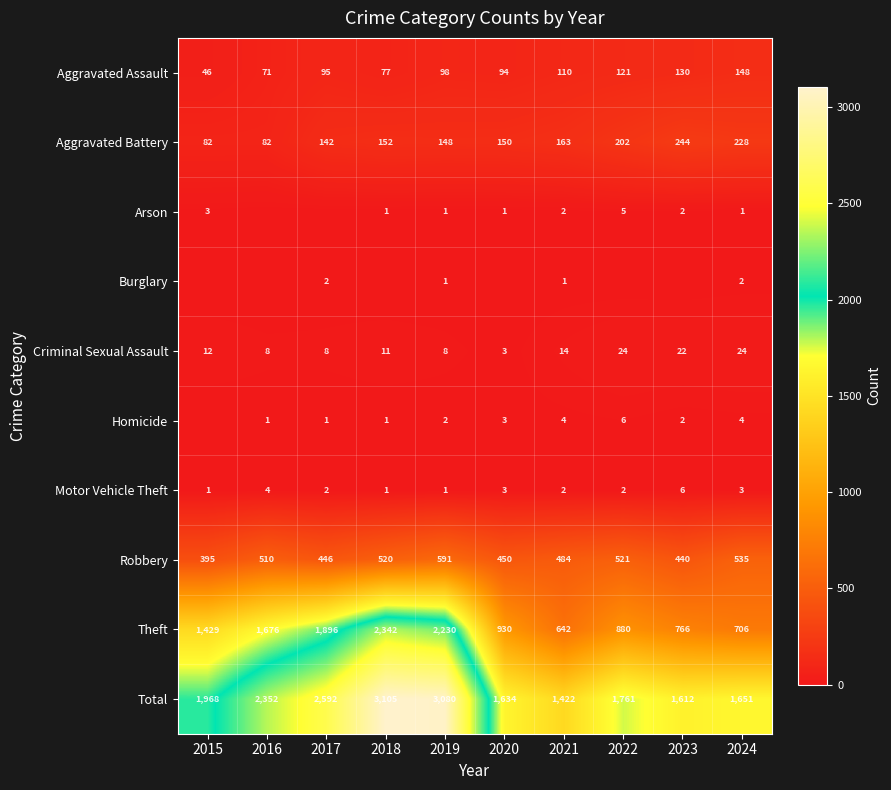

At how many categories does at least one series exceed 1016?

10